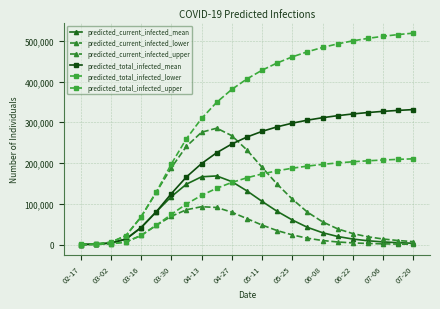

How many categories are shown in the chart?

23